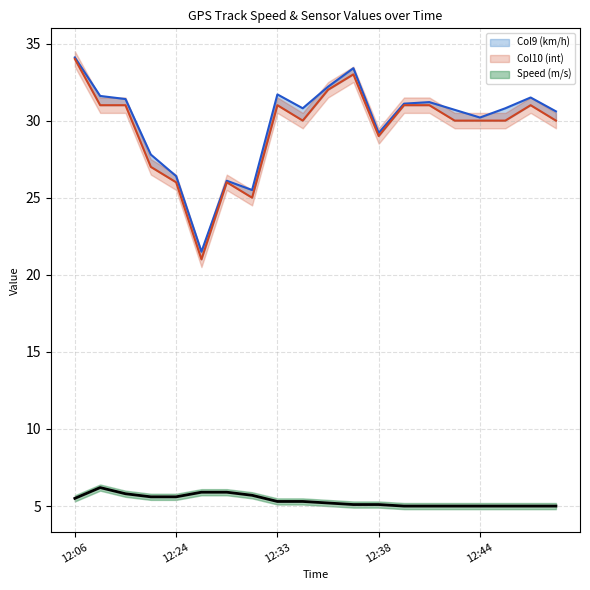

True or false: Speed (m/s) has more than 0 interior local peaks.

True